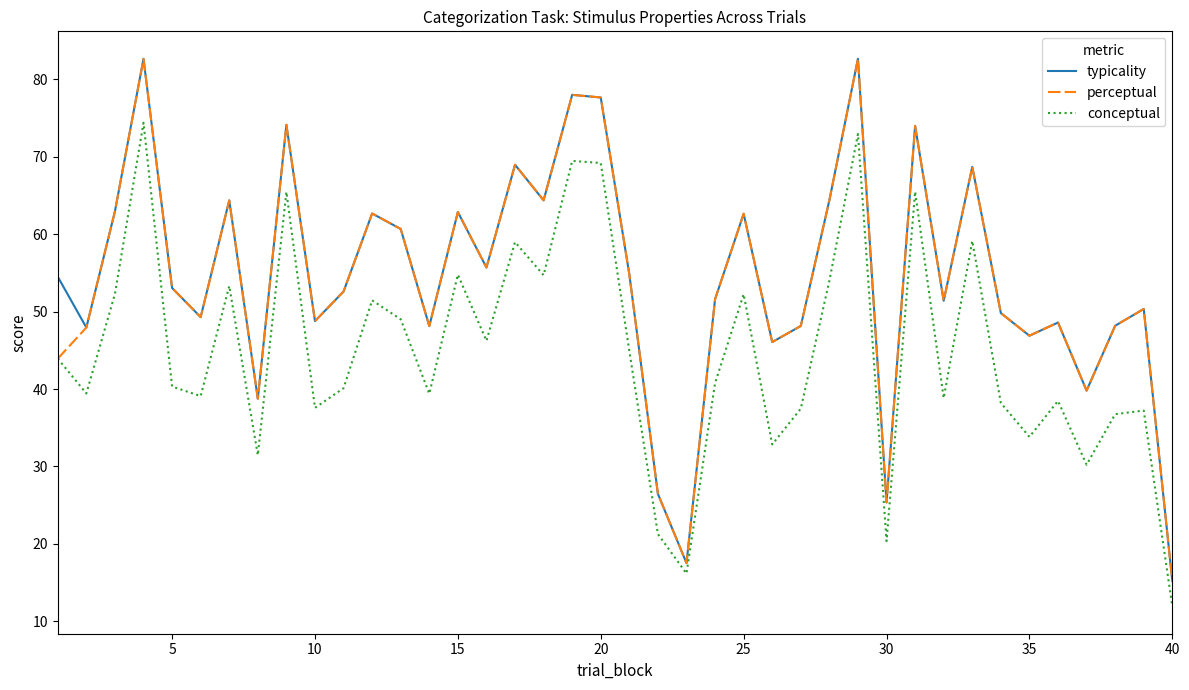

What is the lowest value of the typicality series?

15.2